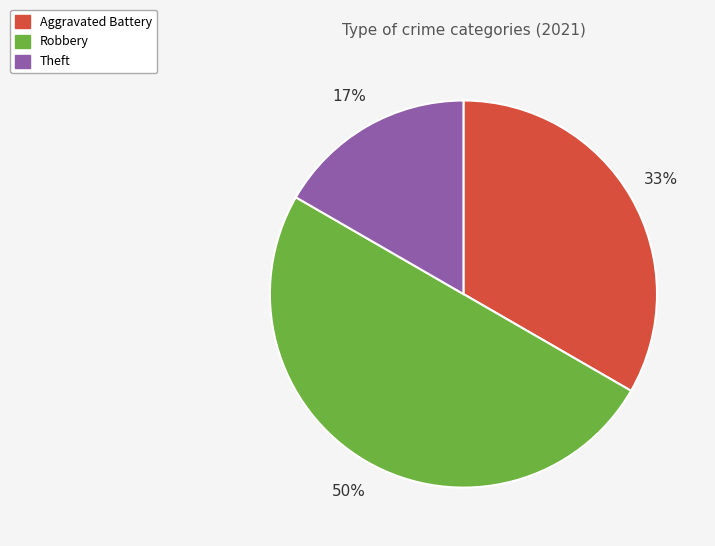

To the nearest percent, what is the average slice percentage?

33%